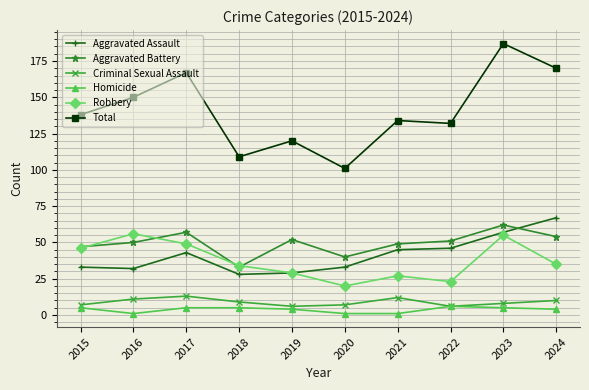

In Total, how many points are lower than both neighbors (excluding endpoints)?

3